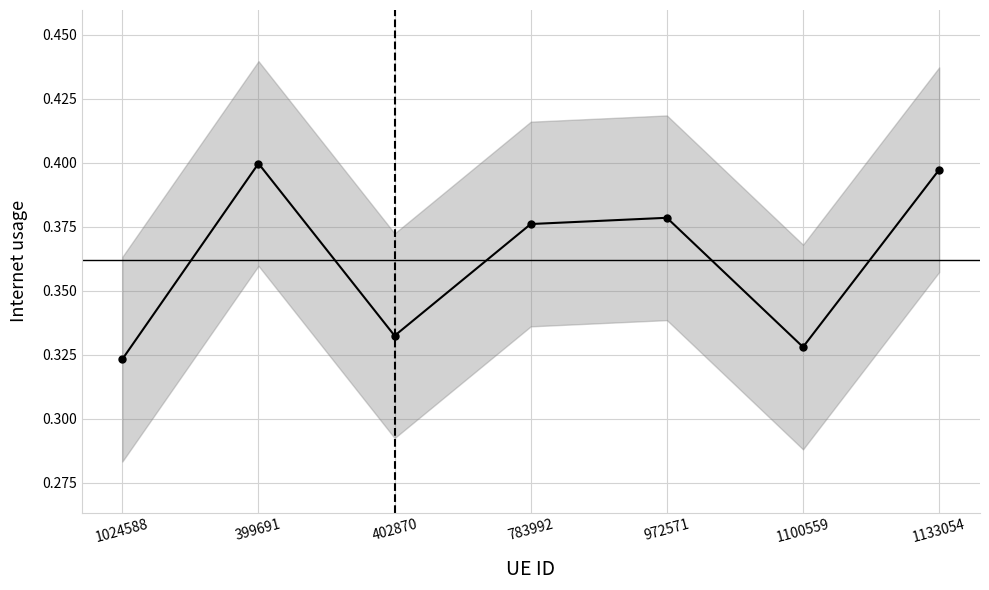

What position from the right is 972571?

3